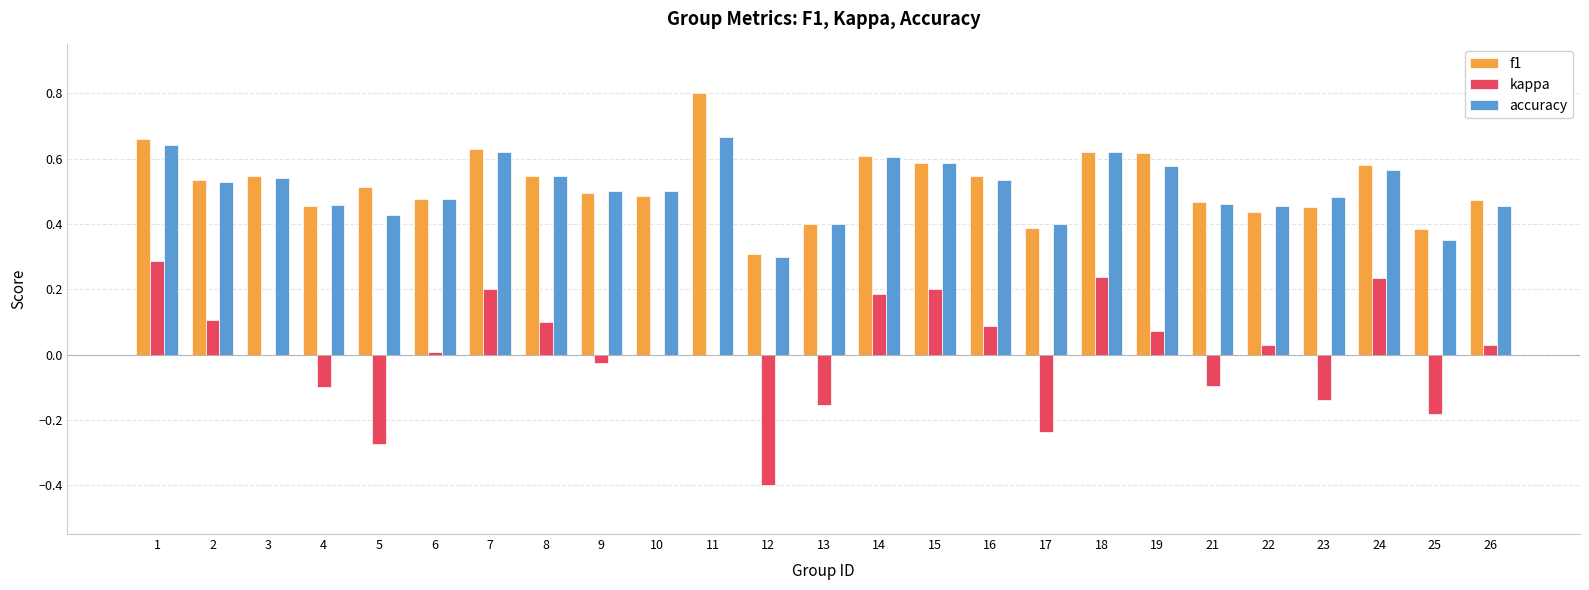

True or false: kappa has a value of 0.1 at 8.

True